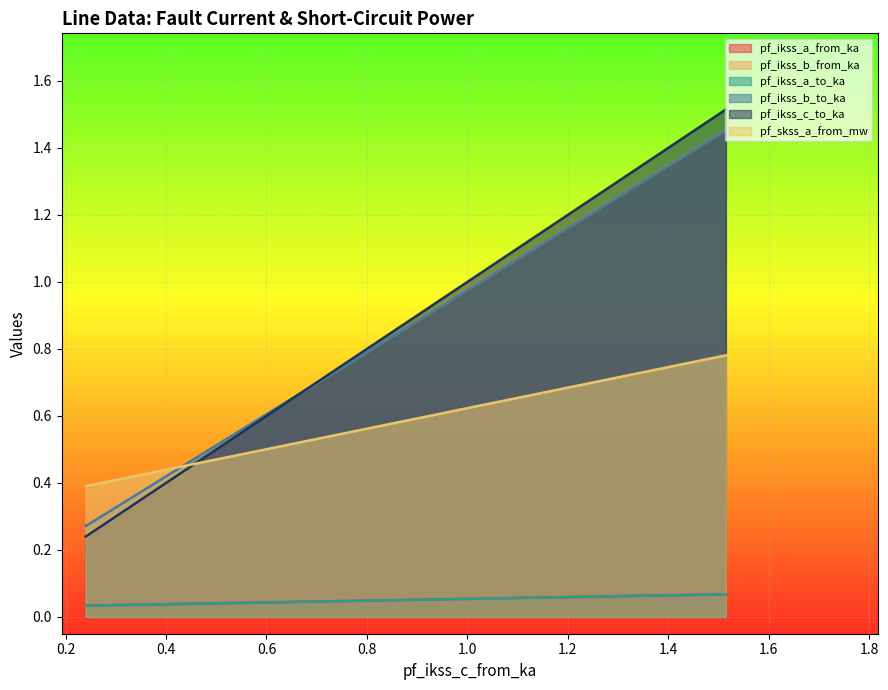

What is the sum of the pf_ikss_a_to_ka values at Line_1 and Line_2?

0.1